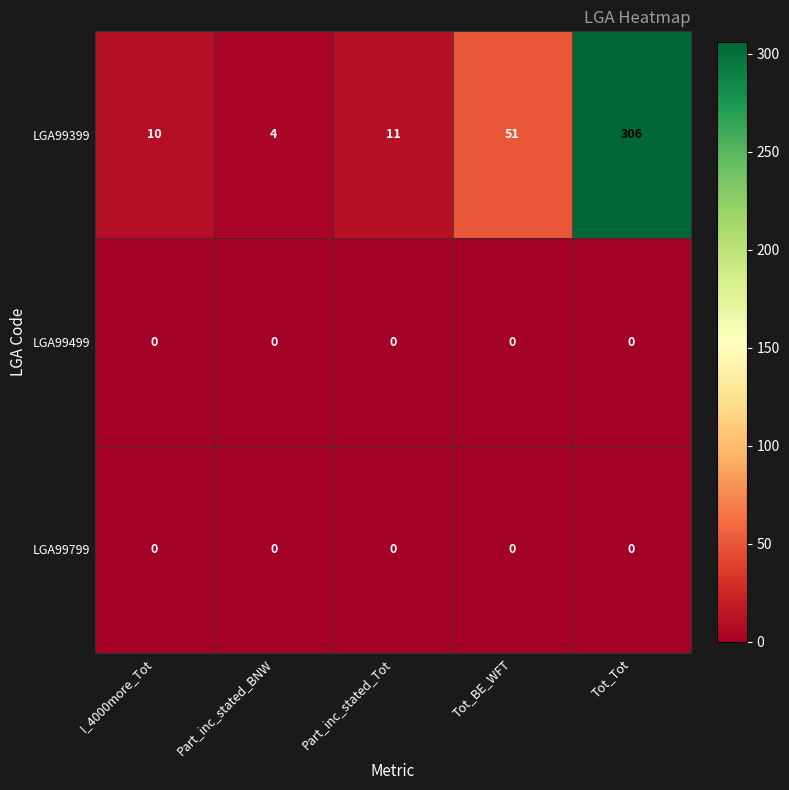

What is the greatest value displayed?

306